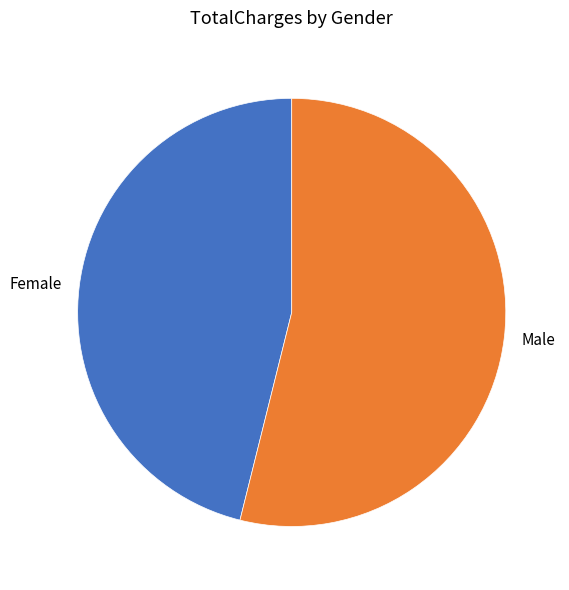

Which category has the smallest portion of the pie?

Female